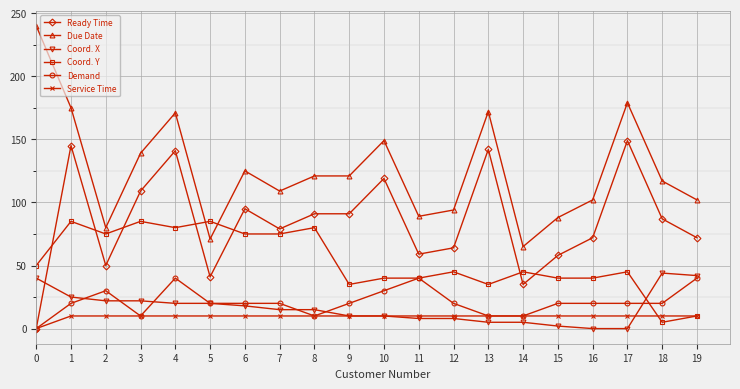

Which series has the widest spread of values?

Due Date